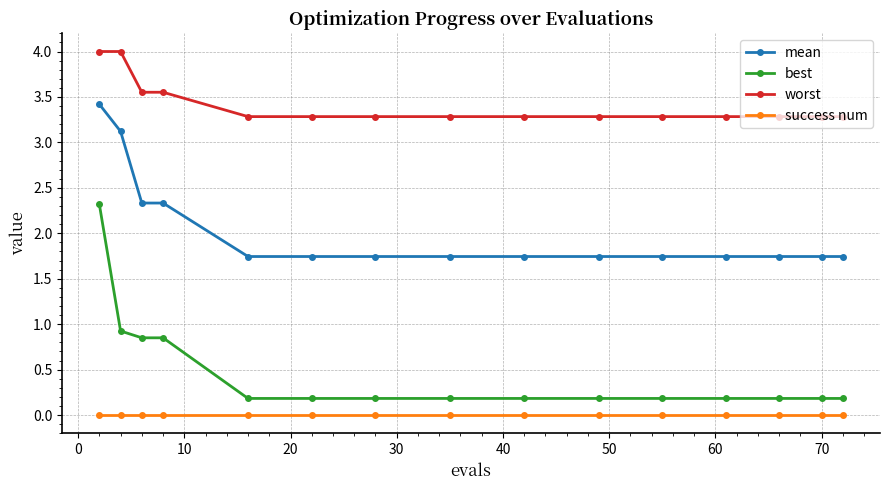

What is the highest value of the mean series?

3.4